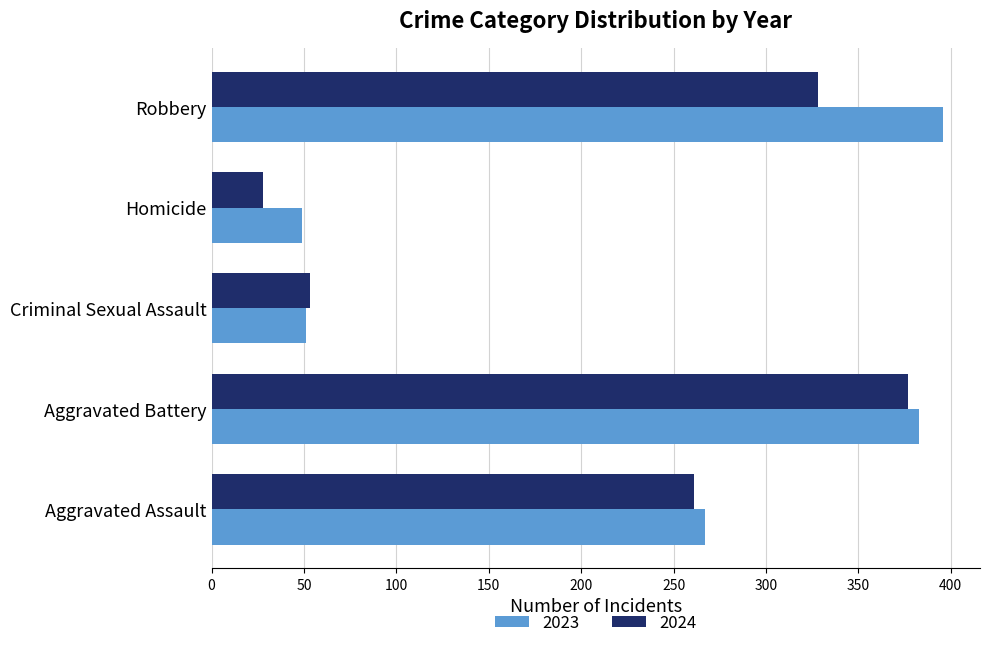

Rank the series by their maximum value, from lowest to highest.

2024, 2023